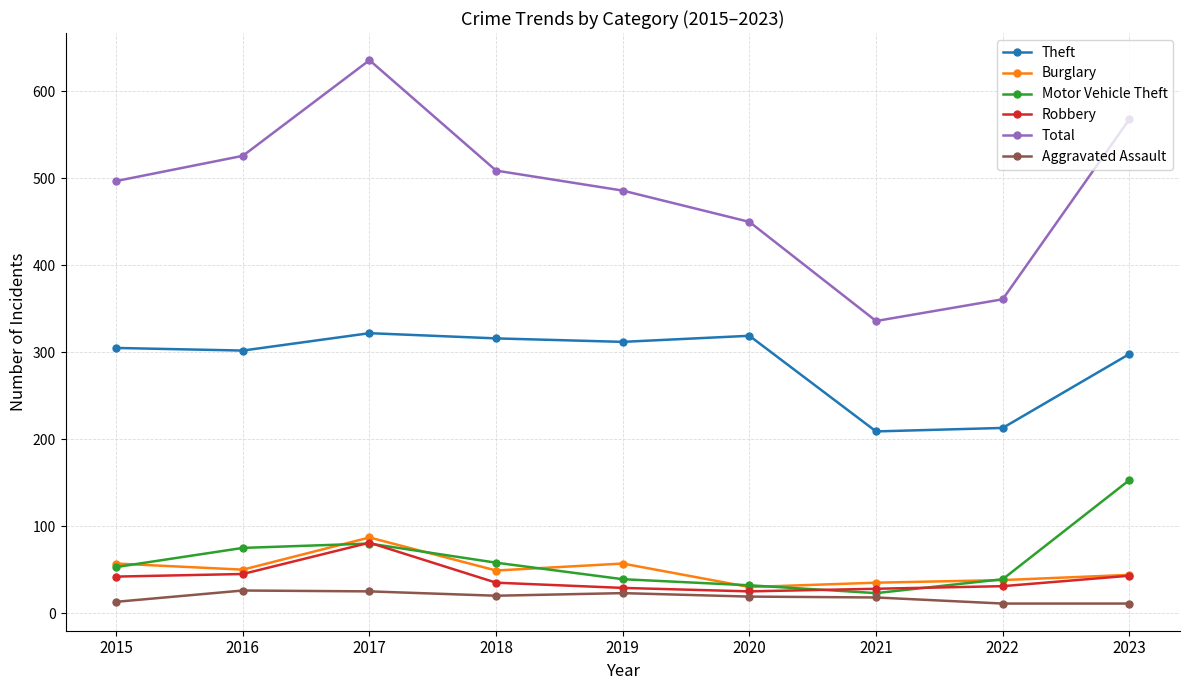

What is the smallest value displayed?

11